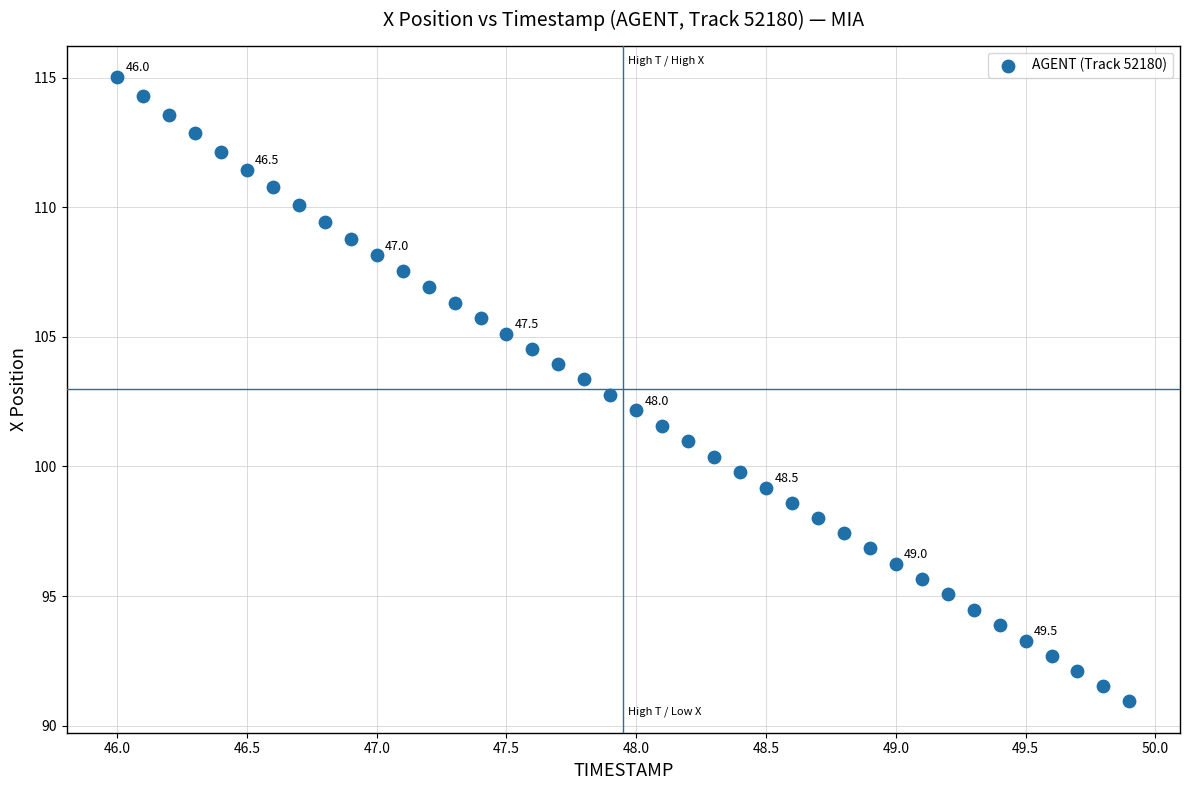

What is the range of Y values (max minus min)?

24.1